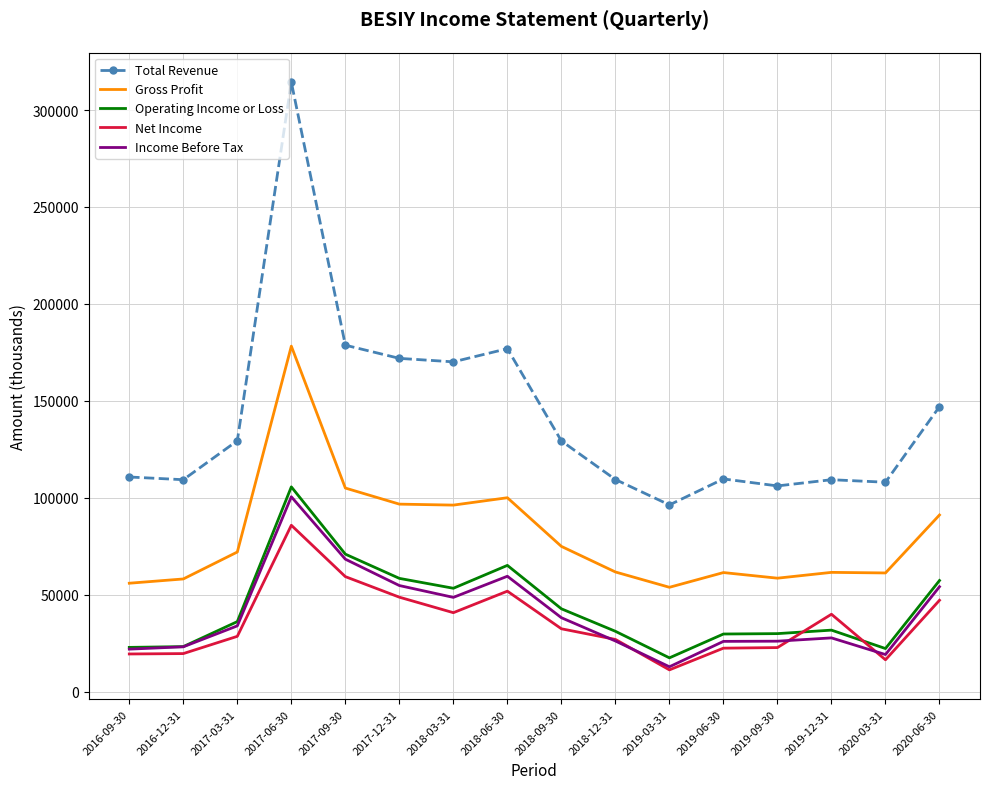

True or false: Total Revenue has a value of 171900 at 2017-12-31.

True